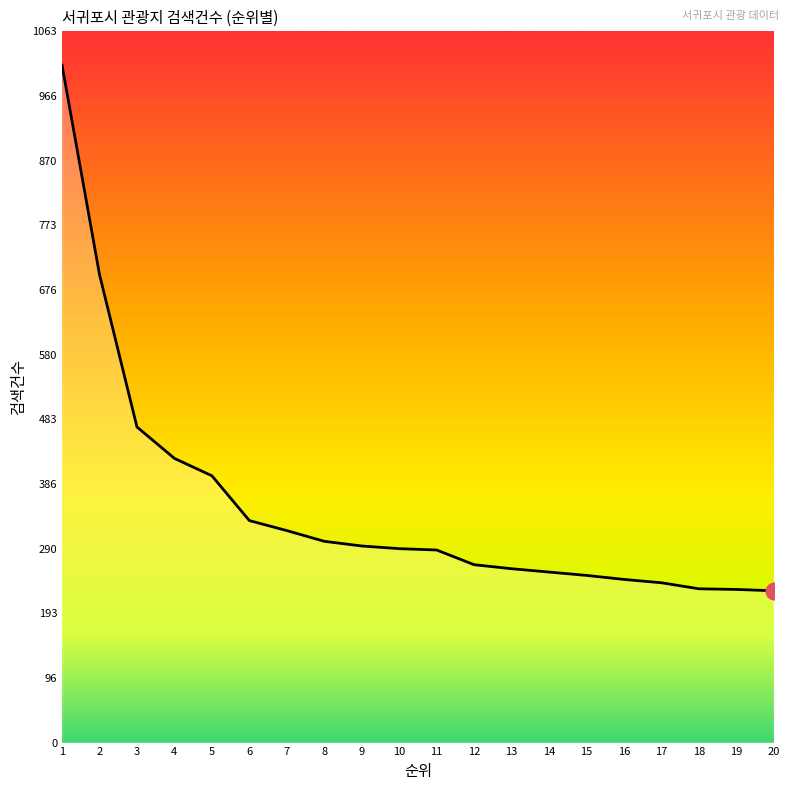

The value at 14 is 158. True or false?

False